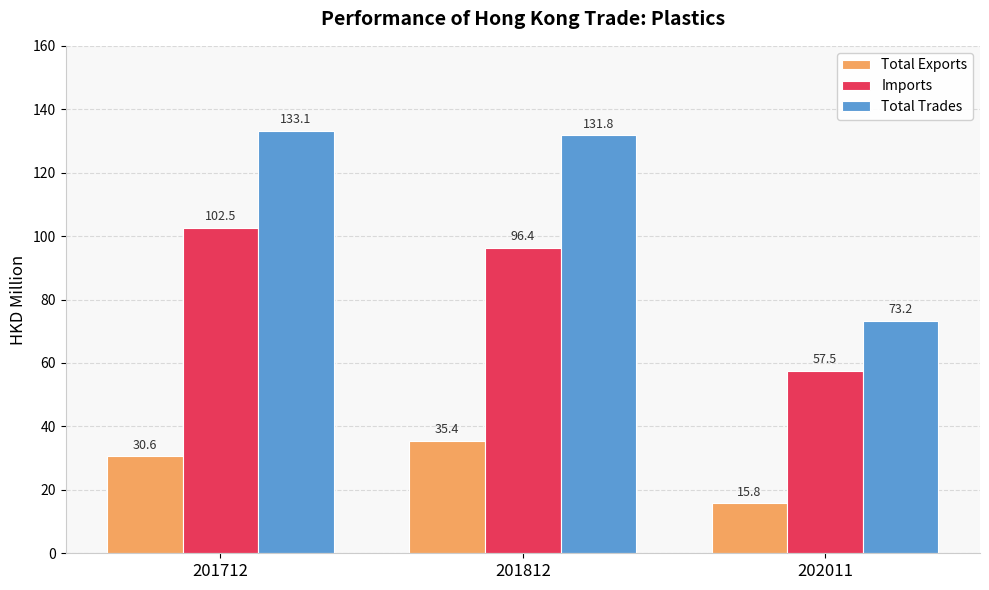

What is the smallest value displayed?

15.8